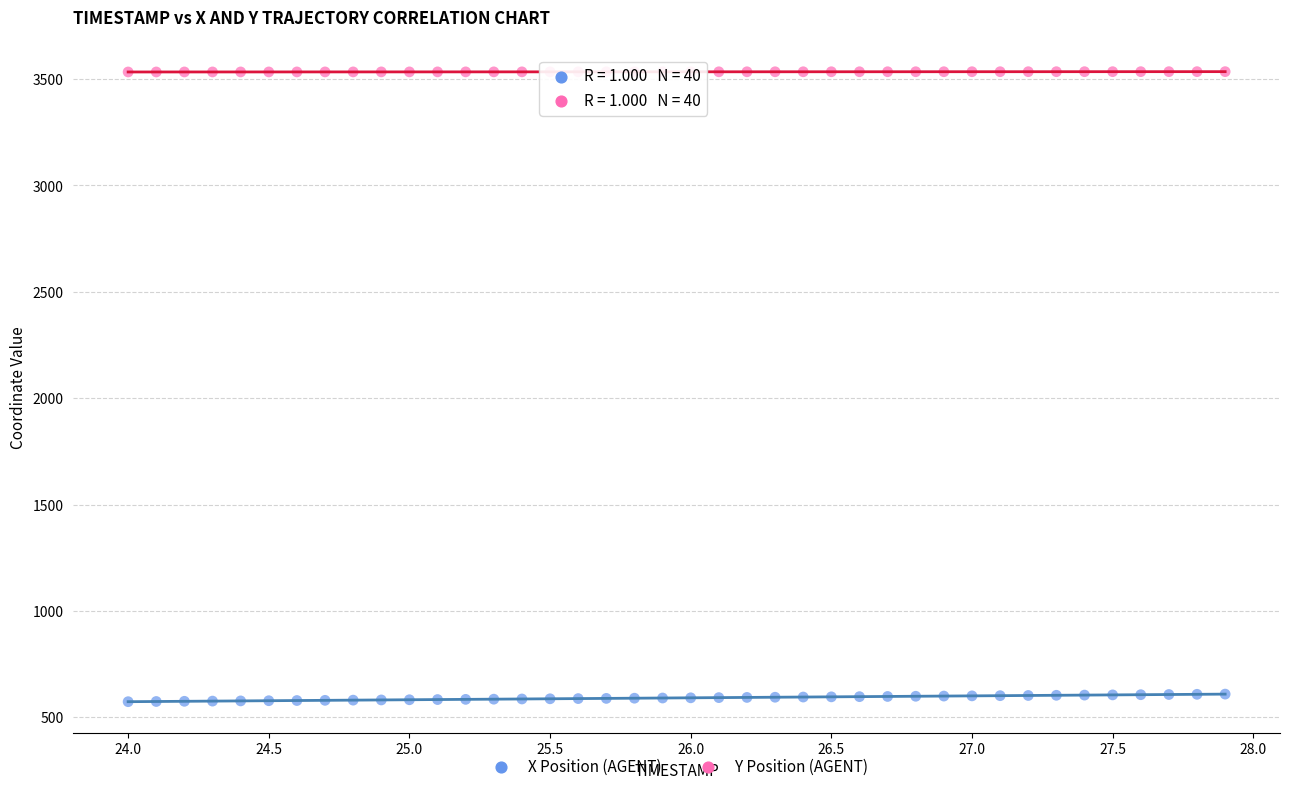

What are all the series names shown in the legend?

X Position (AGENT), Y Position (AGENT)